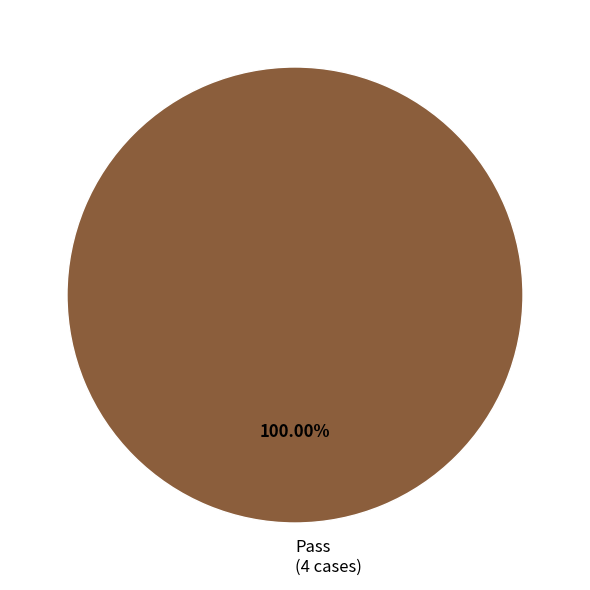

What is the majority slice?

Pass (4 cases)